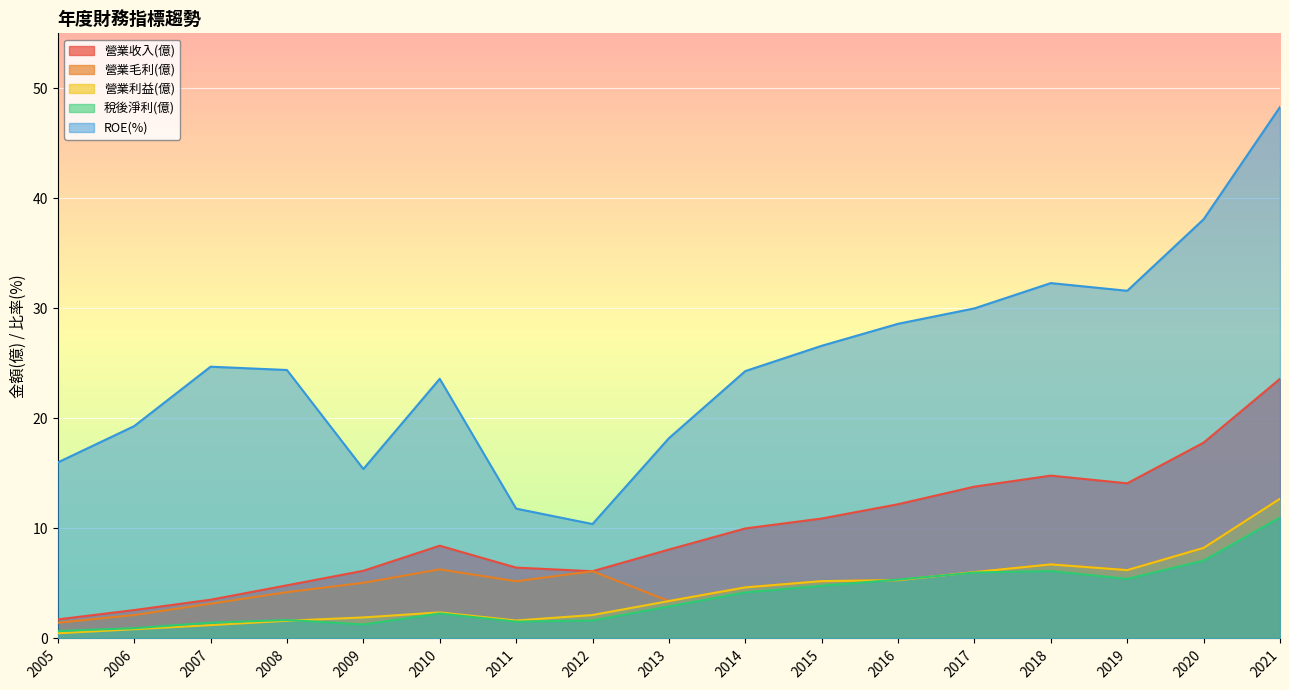

Rank the series by their maximum value, from lowest to highest.

稅後淨利(億), 營業毛利(億), 營業利益(億), 營業收入(億), ROE(%)